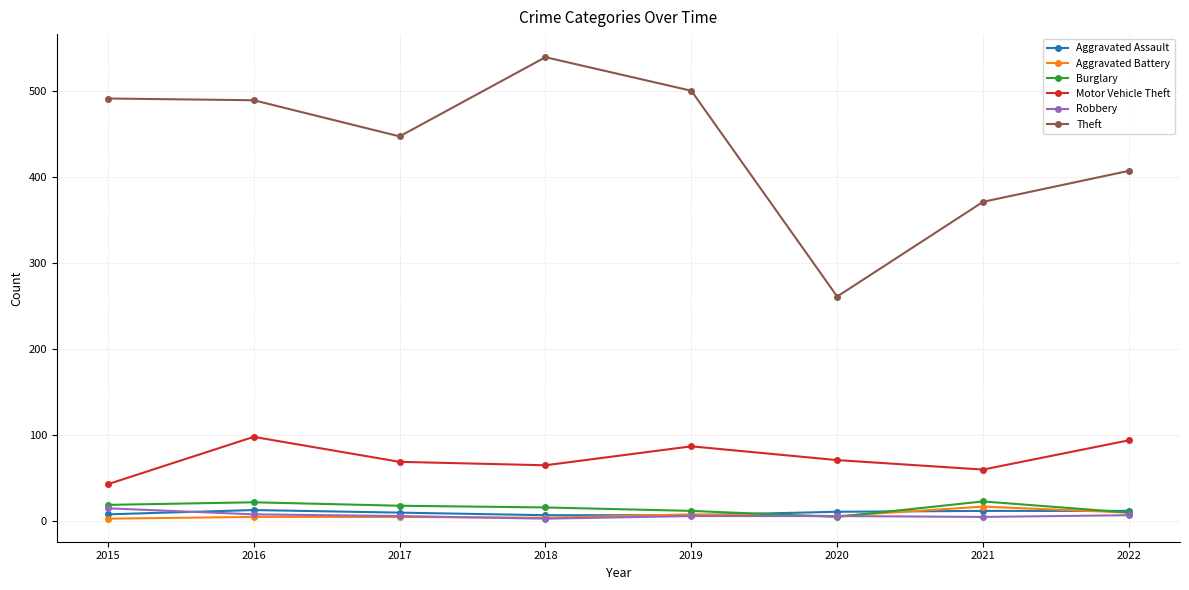

At which label does Theft reach its peak?

2018